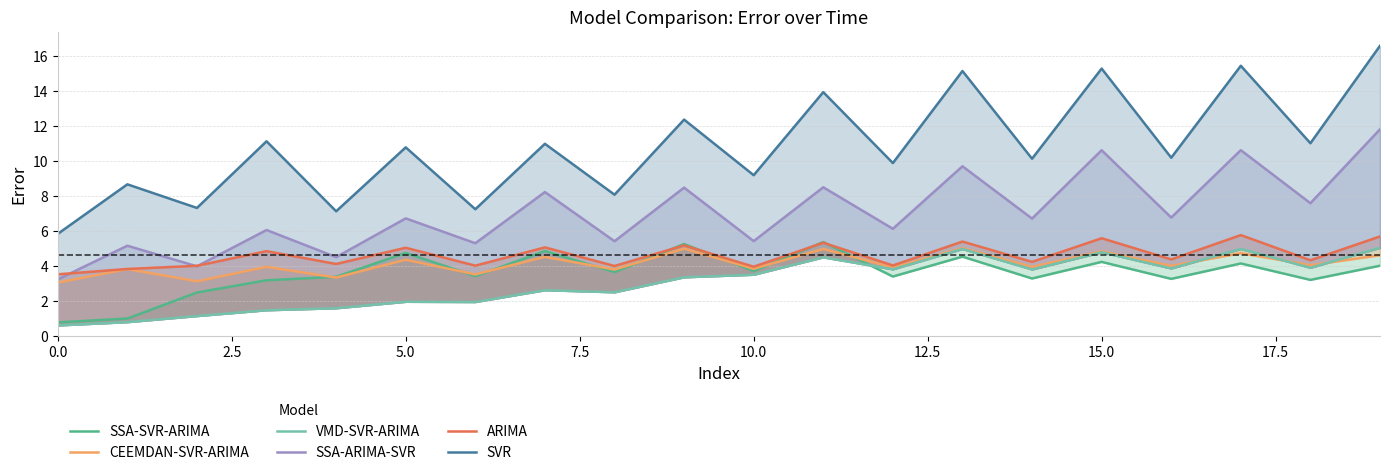

What is the label of the 4th point from the right?

16